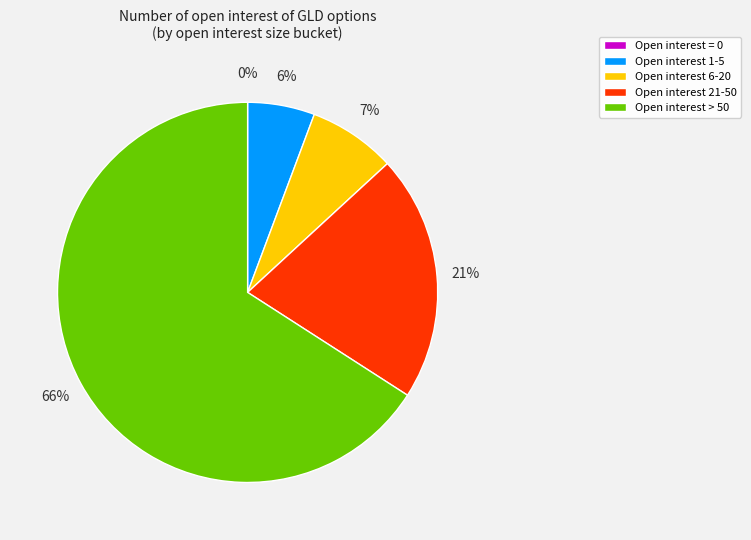

To the nearest percent, what percentage of the pie is Open interest 1-5?

6%